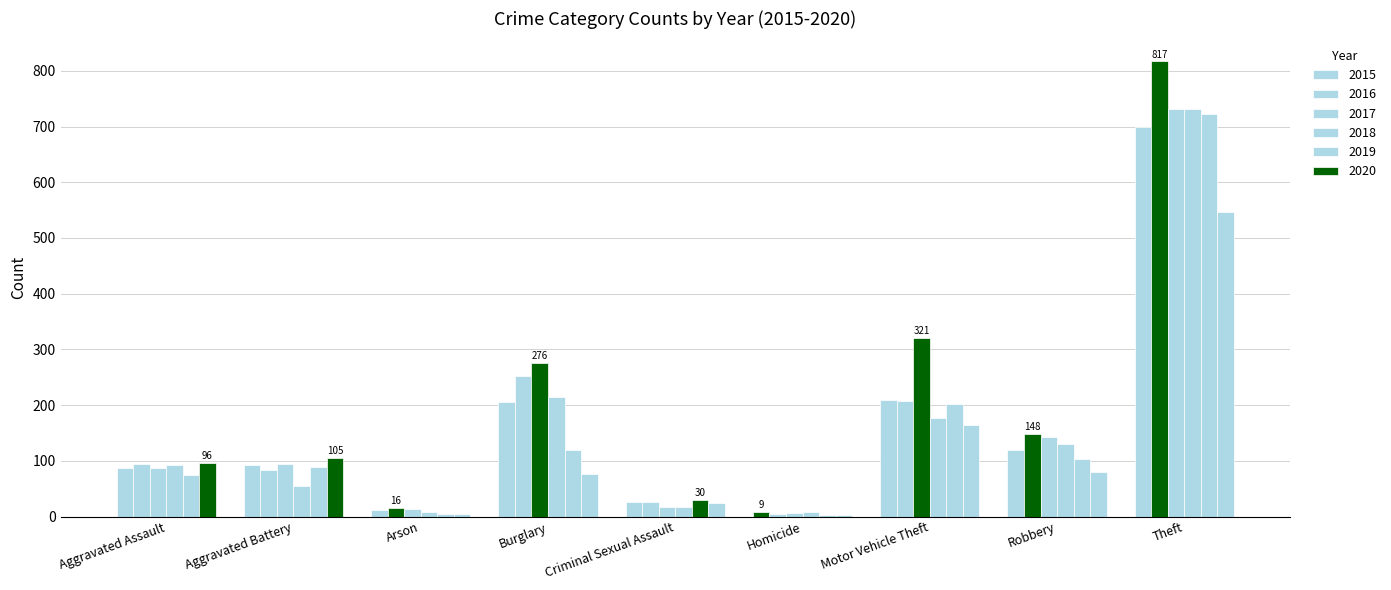

Is the value of 2017 at Motor Vehicle Theft greater than the value of 2016 at Arson?

Yes